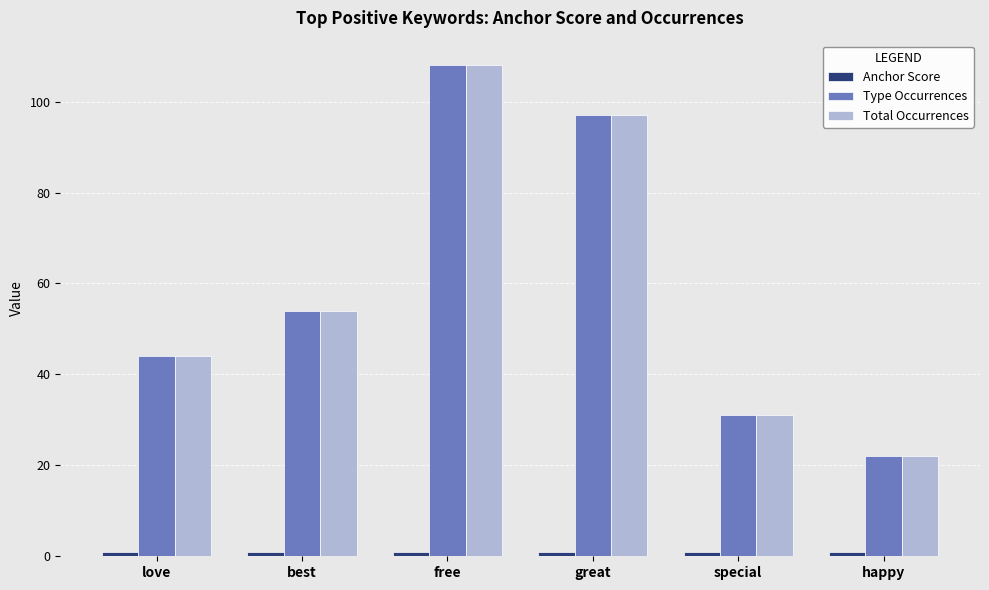

At how many categories does at least one series exceed 30?

5